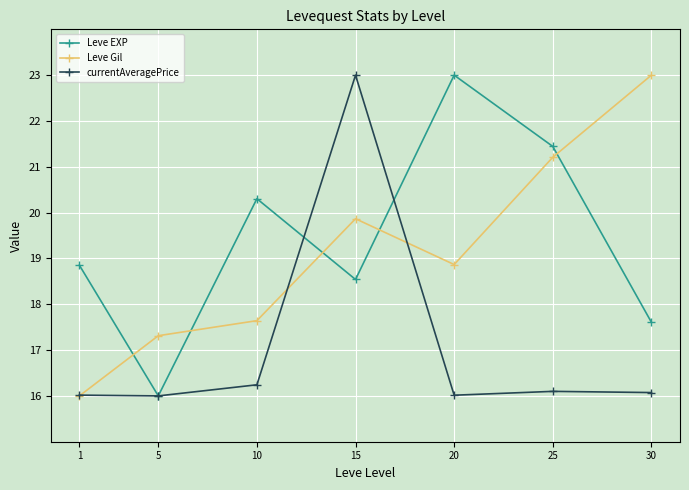

Reading left to right, extract all data points from this chart.

Leve EXP: 18.9	16.0	20.3	18.5	23.0	21.4	17.6
Leve Gil: 16.0	17.3	17.6	19.9	18.9	21.2	23.0
currentAveragePrice: 16.0	16.0	16.2	23.0	16.0	16.1	16.1